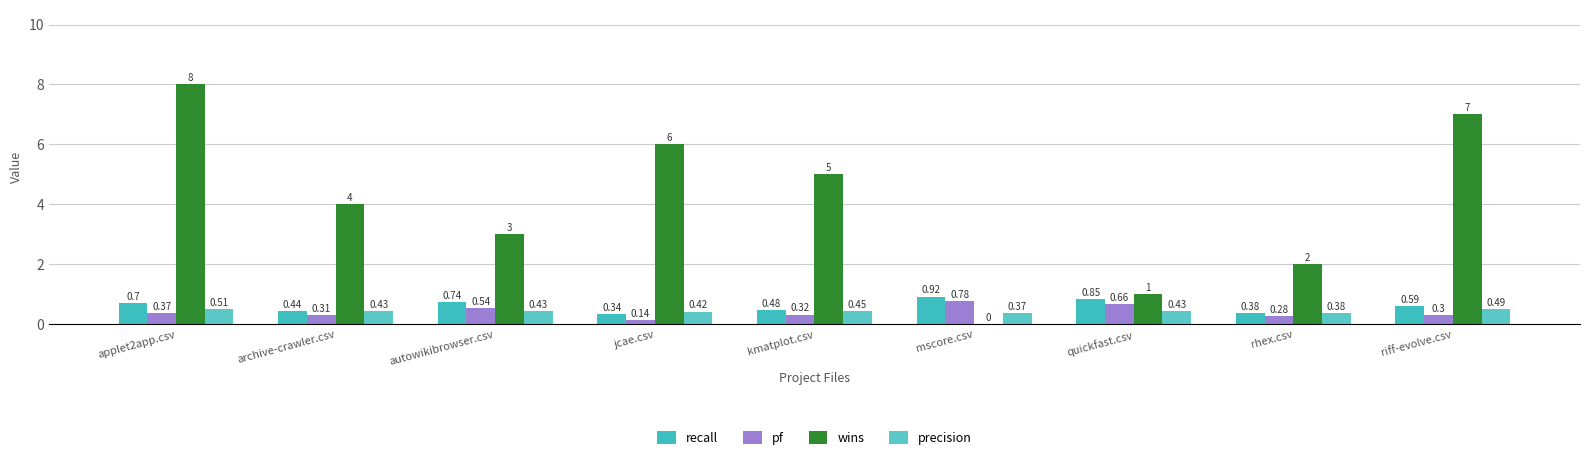

What are all the series names shown in the legend?

recall, pf, wins, precision